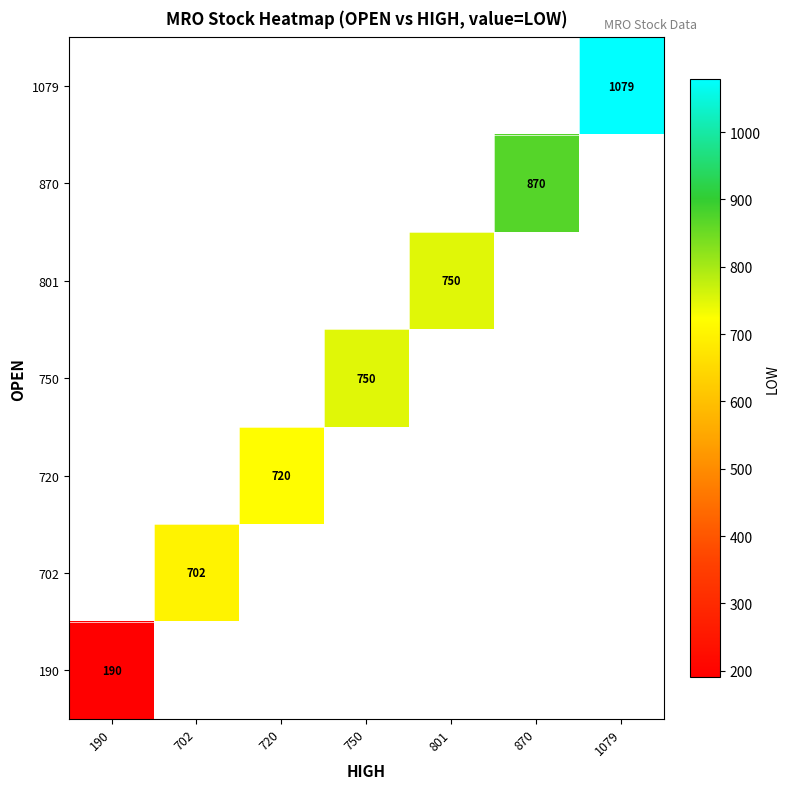

The 750 series shows 750 at 750. True or false?

True